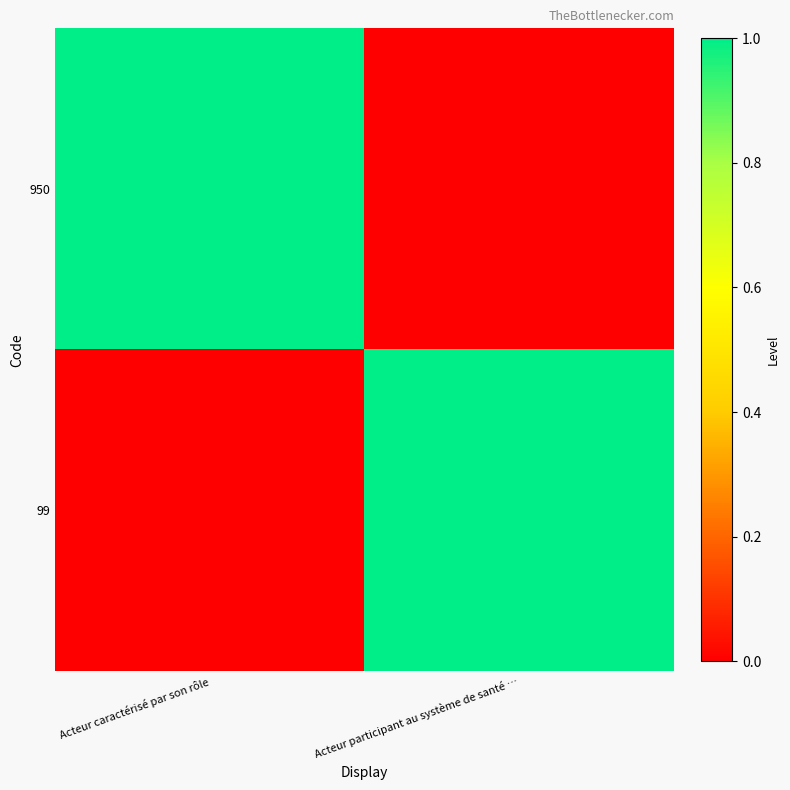

At Acteur participant au système de santé …, list the series in order from smallest to largest.

950, 99